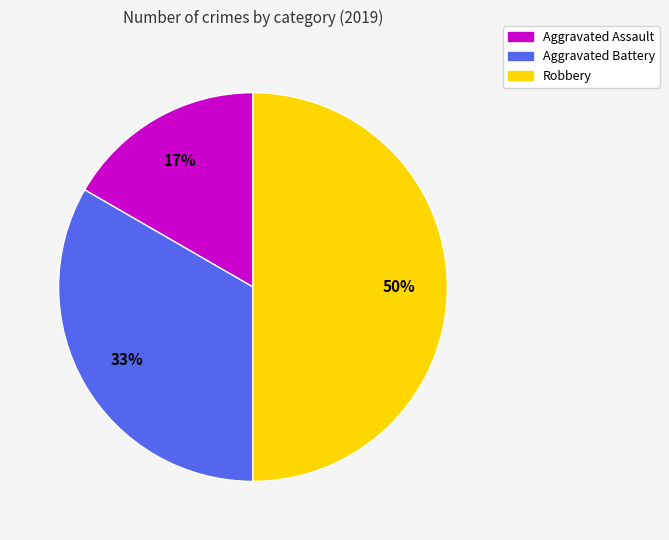

Is the sum of Aggravated Battery and Robbery greater than half?

Yes